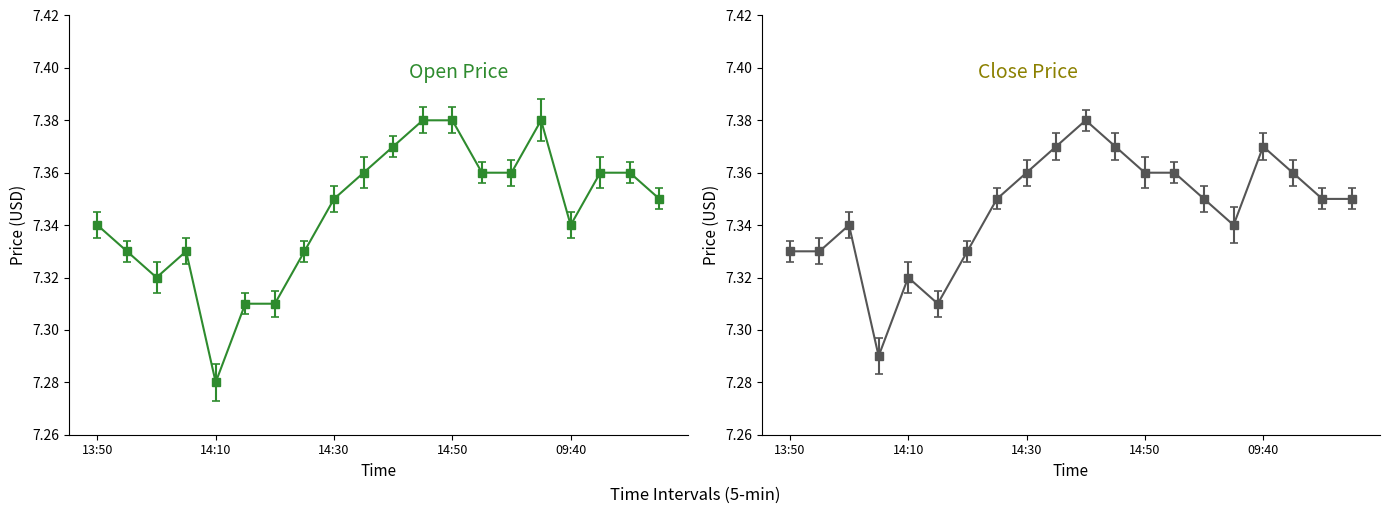

What position from the right is 09:35?

5